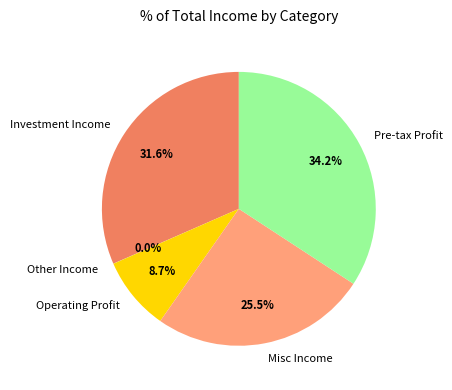

Do Operating Profit and Investment Income together represent more than half of the pie?

No